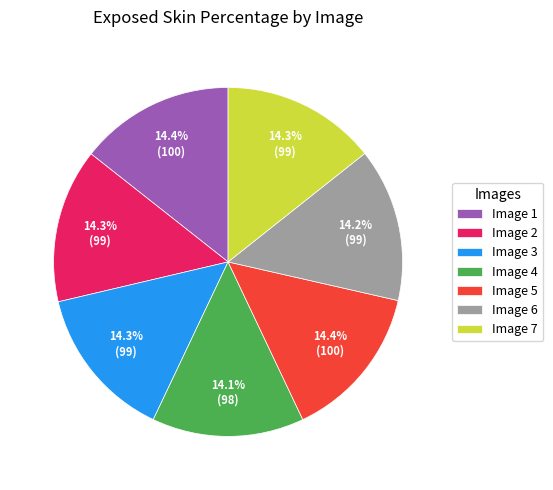

Approximately how many times larger is the value at Image 3 compared to Image 1?

1.0